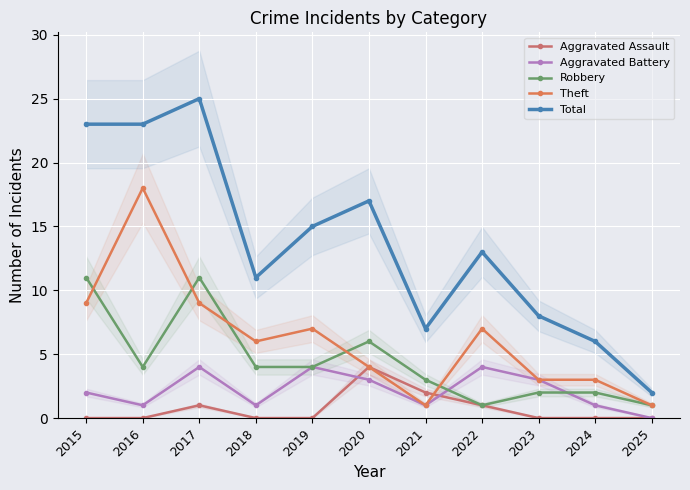

At how many categories does at least one series exceed 9?

7